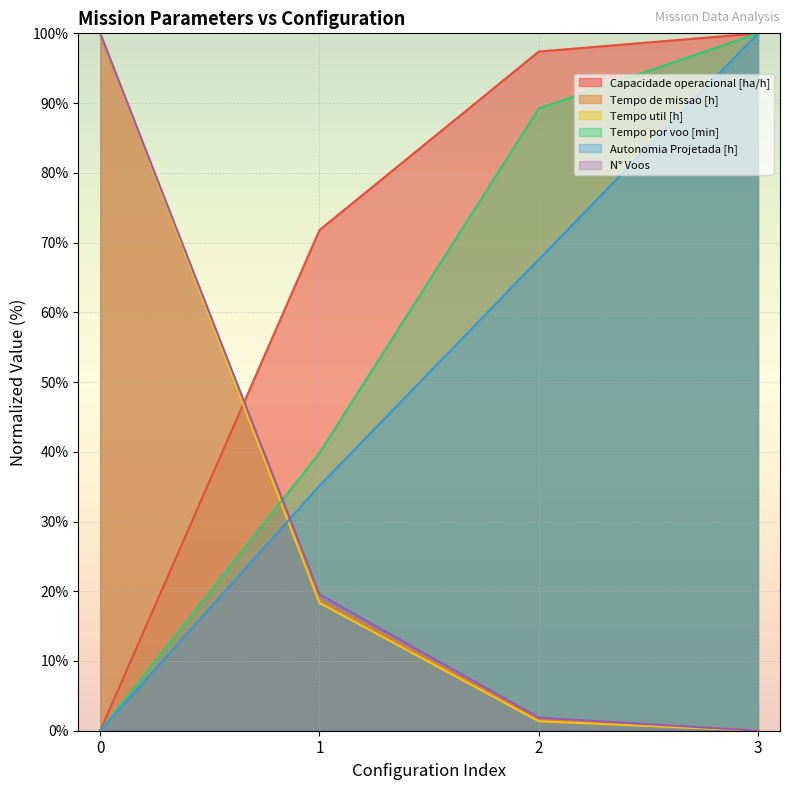

List the series in order of their peak value, highest first.

Capacidade operacional [ha/h], Tempo de missao [h], Tempo util [h], Tempo por voo [min], Autonomia Projetada [h], N° Voos